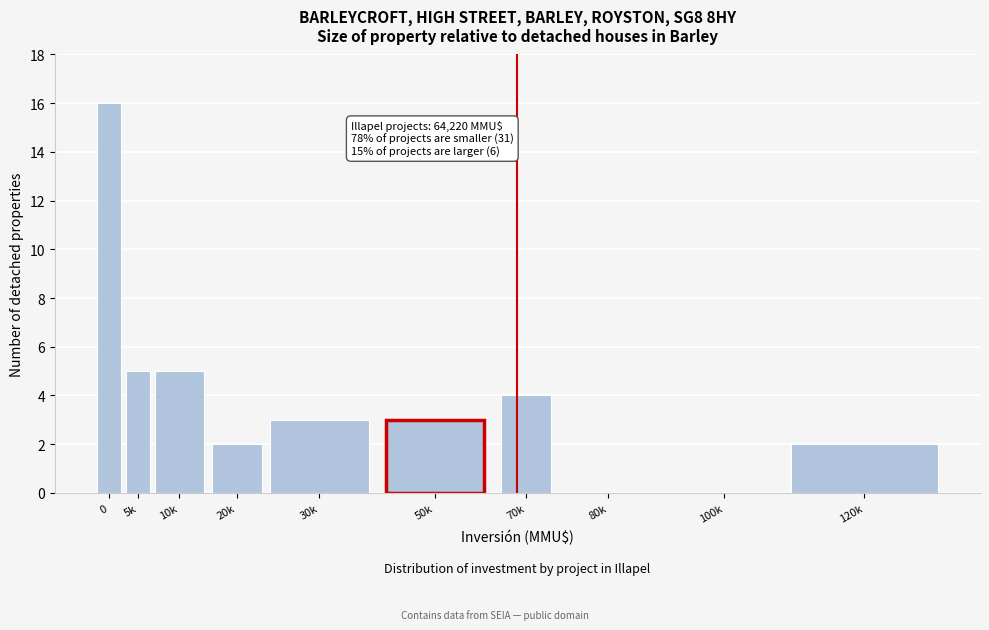

Reading right to left, transcribe all the data shown in this chart.

120k=2	100k=0	80k=0	70k=4	50k=3	30k=3	20k=2	10k=5	5k=5	0=16